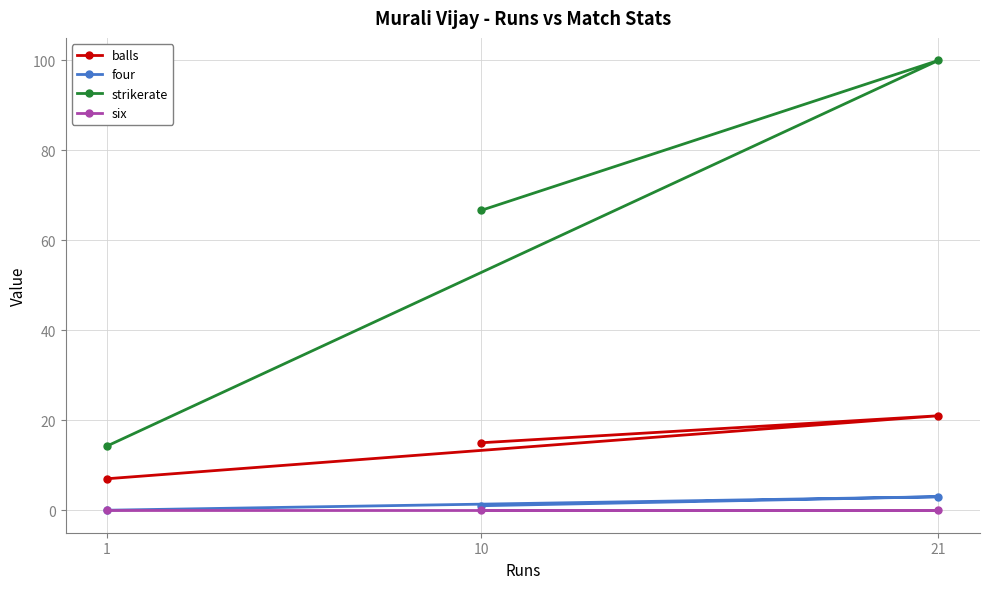

Which series has the largest total across all categories?

strikerate